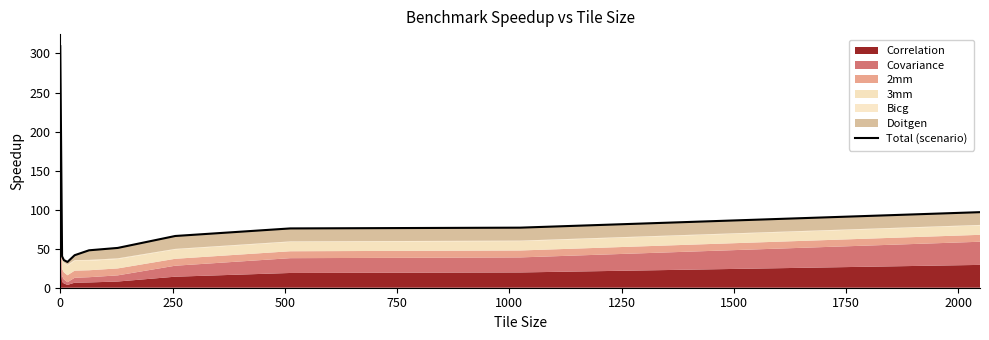

What is the ratio of the value at 1250 to the value at 0?

0.2